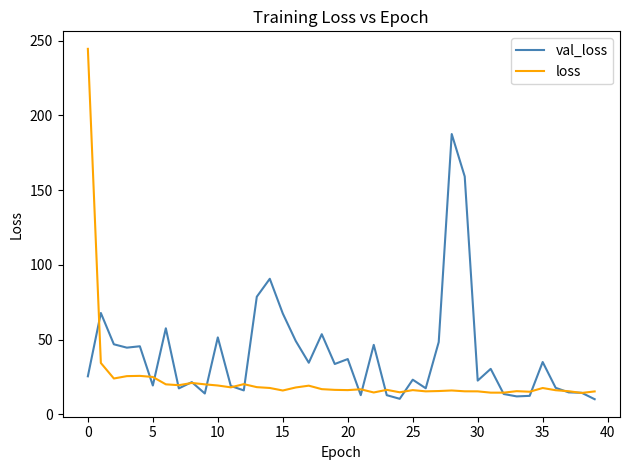

List the series in order of their overall mean, highest first.

val_loss, loss